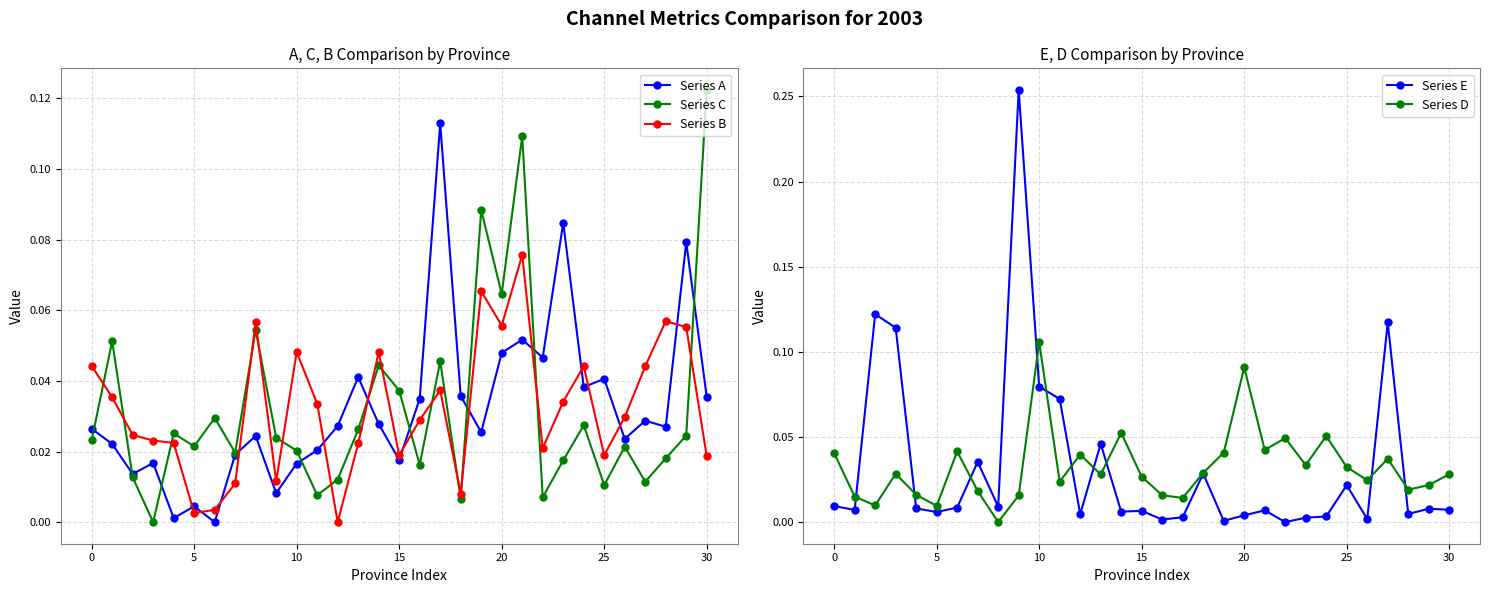

True or false: Series D has a value of 0.1 at 10.

False